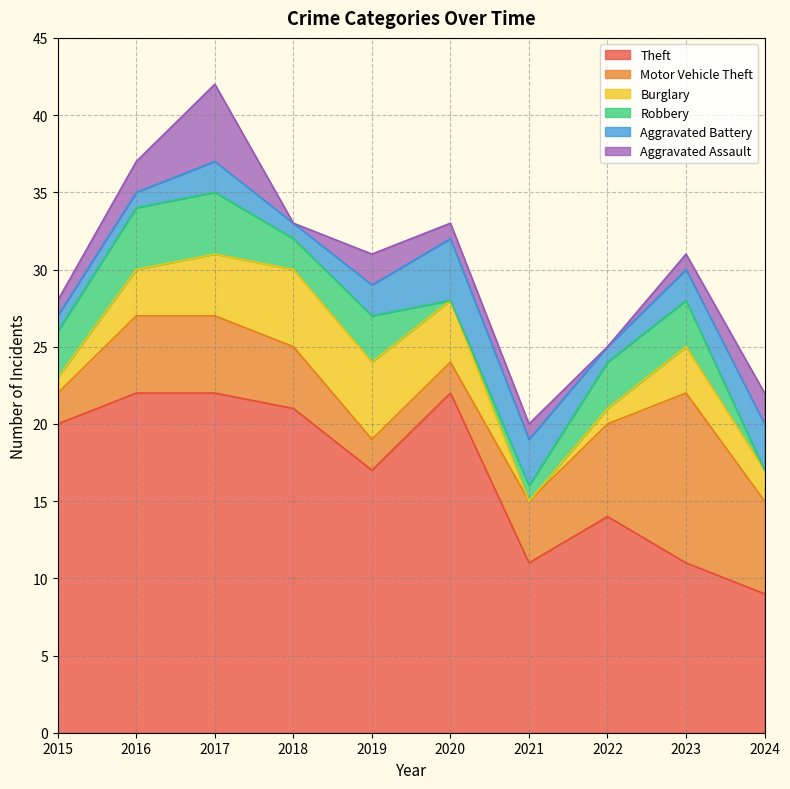

What is the spread (max minus min) of values at 2023?

10